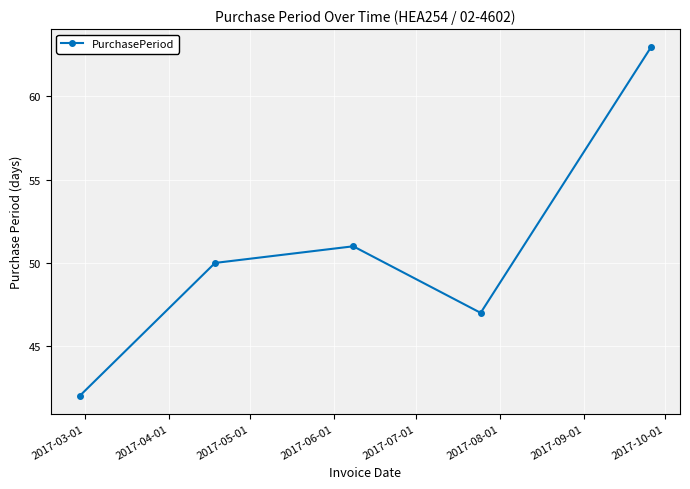

What is the greatest value displayed?

63